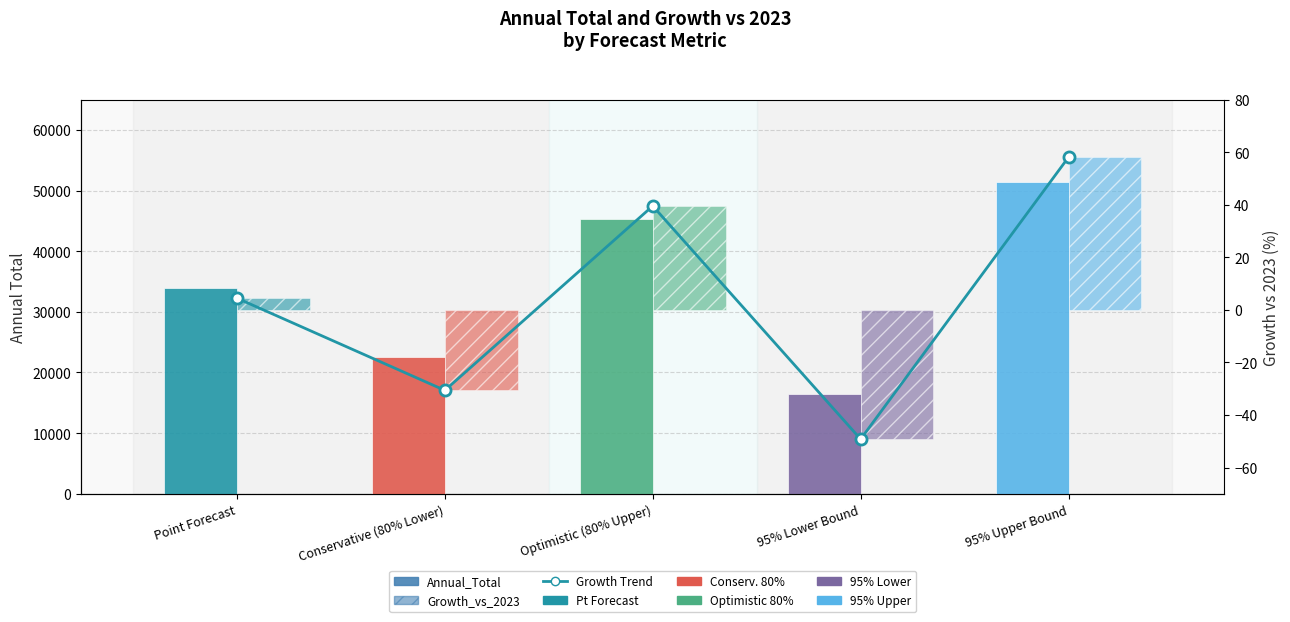

At which label does the data first exceed 4?

Point Forecast